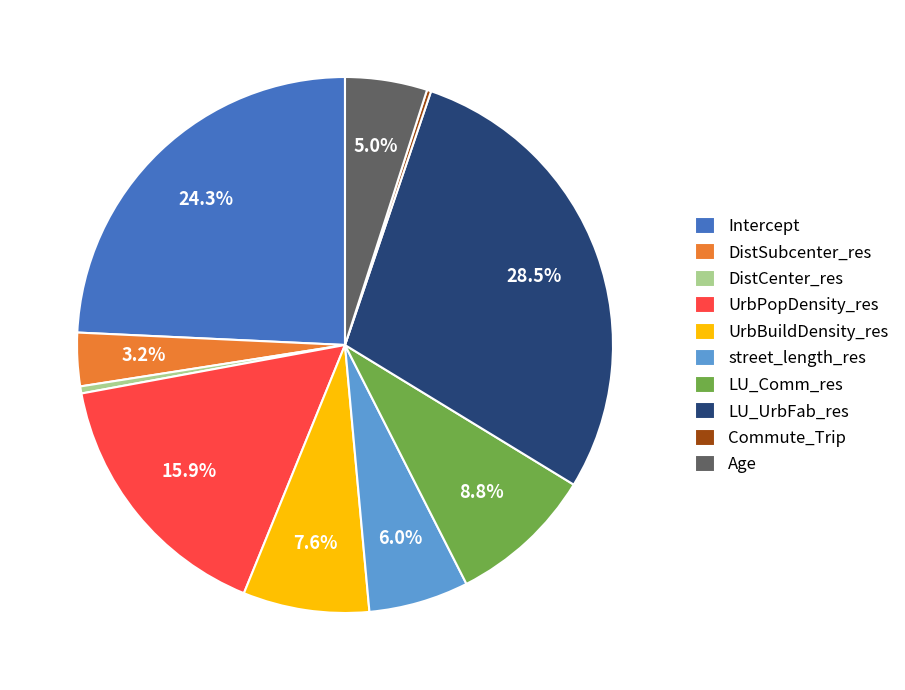

Which has a higher value, street_length_res or Age?

street_length_res